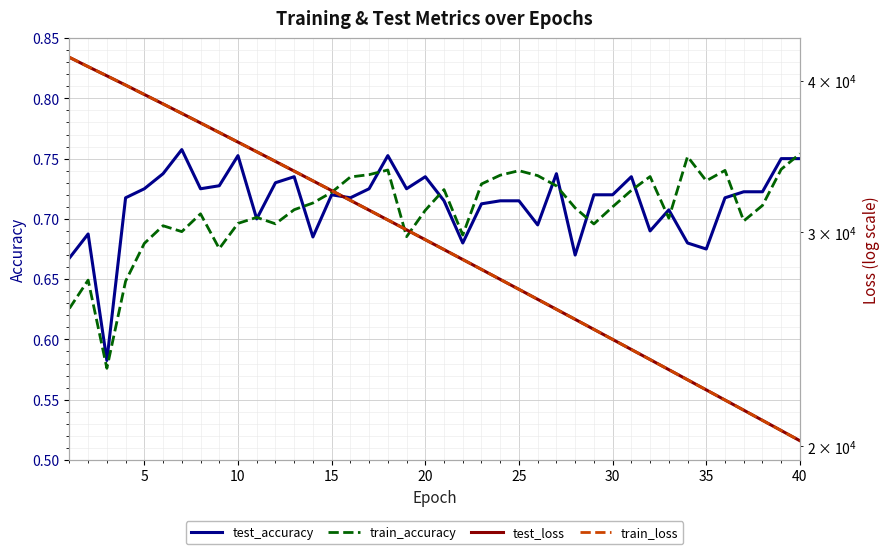

True or false: train_accuracy has a value of 1.0 at 25.

False